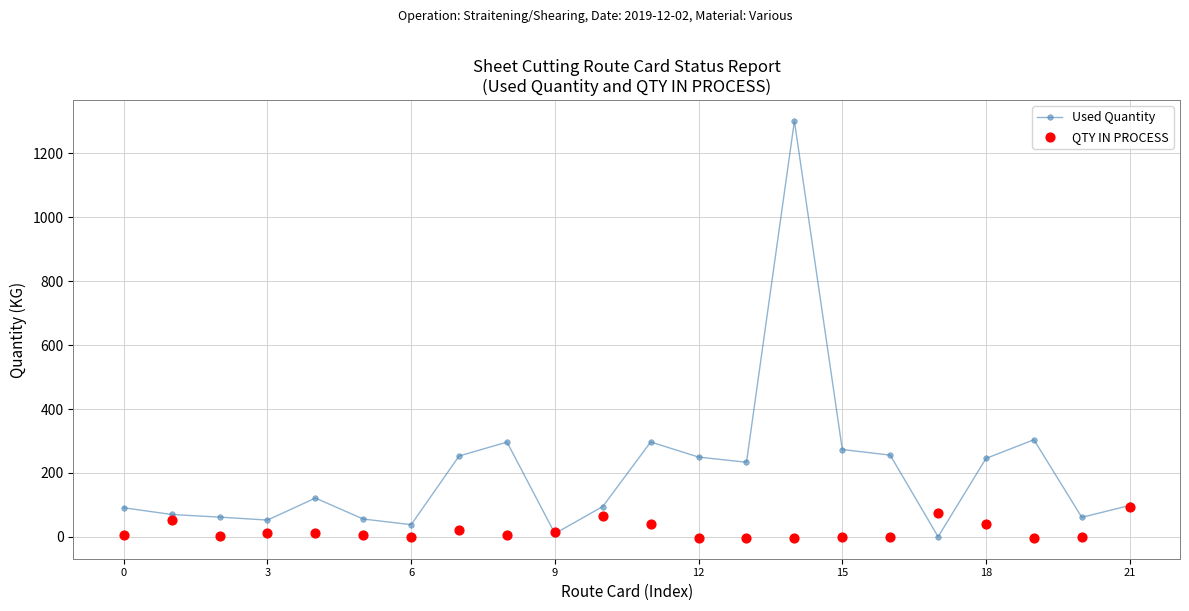

The value of Used Quantity at 12 is 249.5. True or false?

True